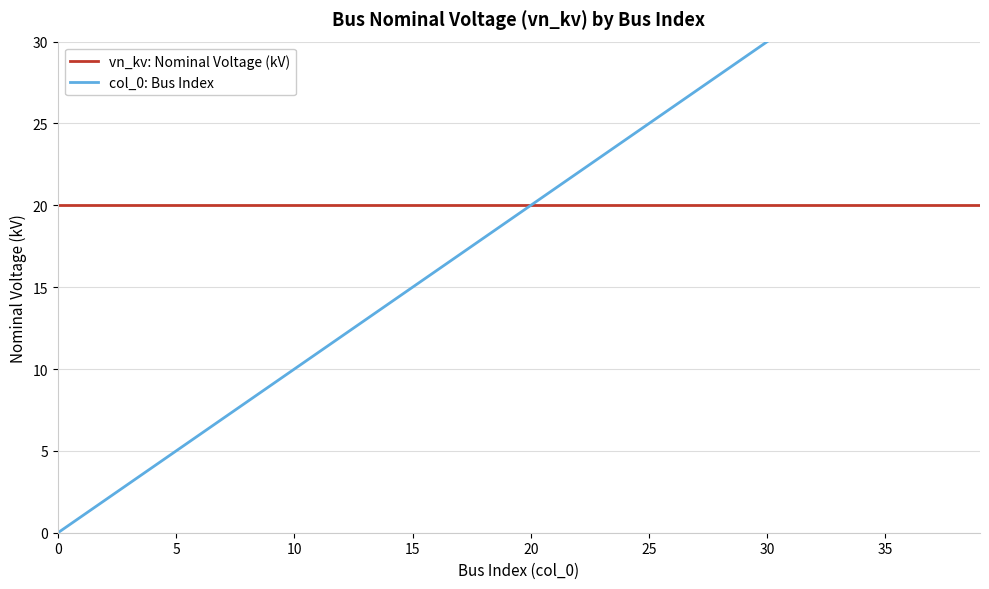

Which has a higher value, 14 or 32?

14